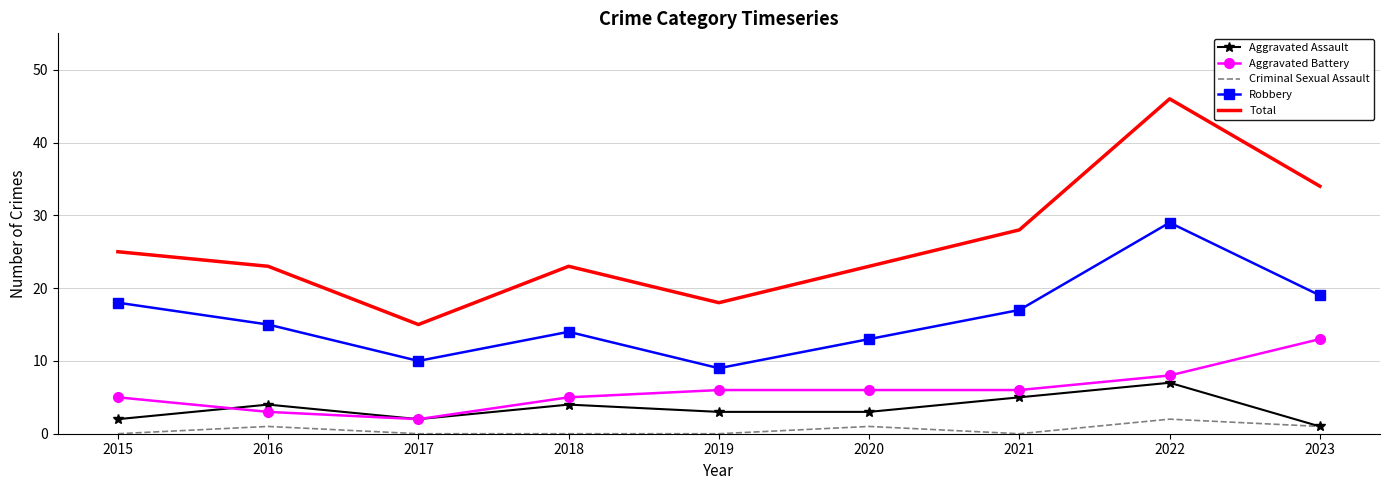

Which series has the largest range (max minus min)?

Total